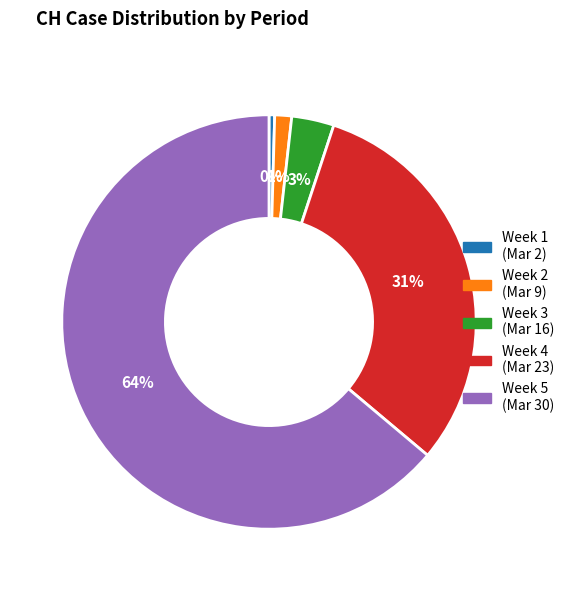

Combined, do Week 5 (Mar 30) and Week 4 (Mar 23) account for over 50%?

Yes